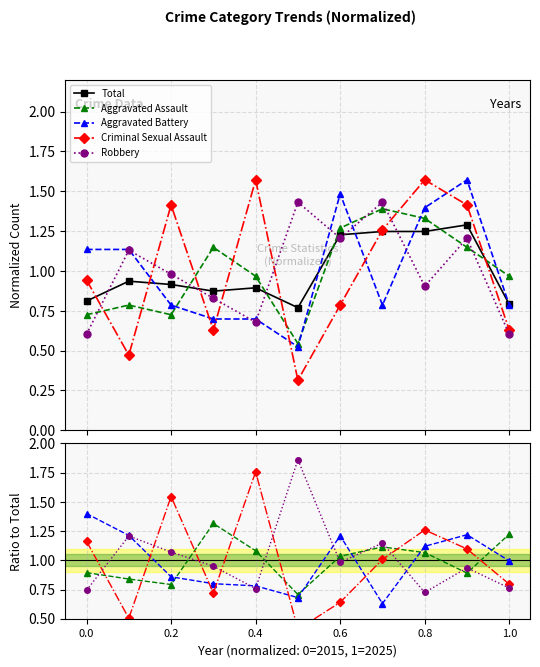

Which series has the largest total across all categories?

Robbery